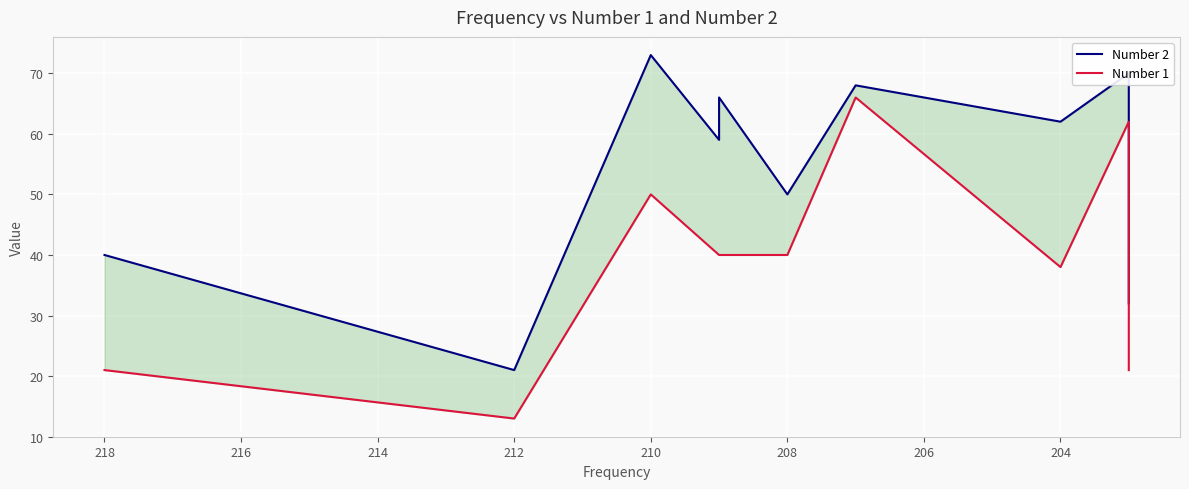

How many data points in Number 2 are above 62?

4